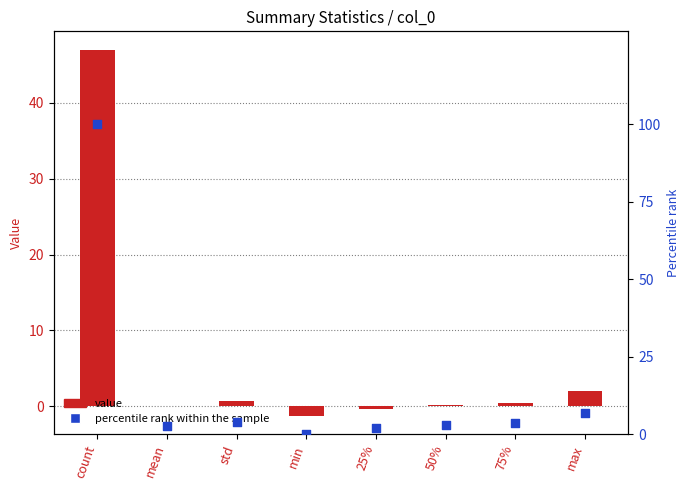

Which series reaches the maximum Y coordinate?

percentile rank within the sample